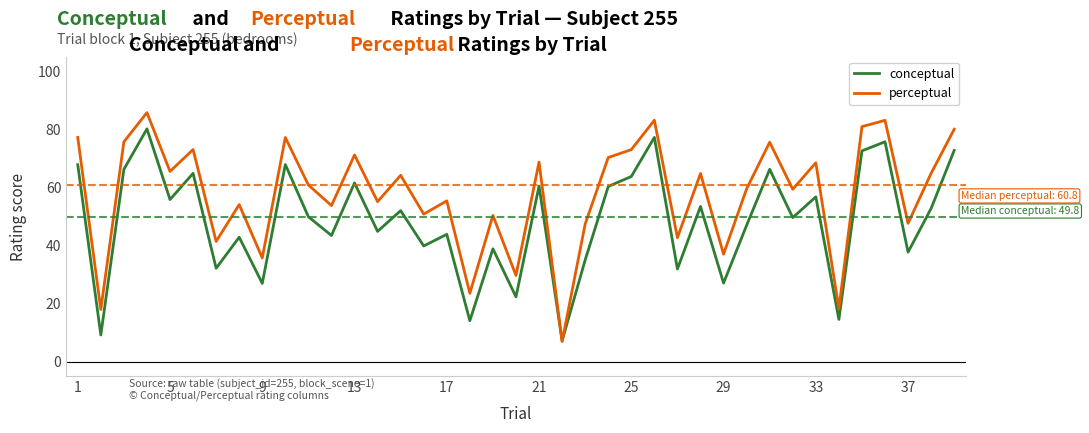

What is the difference between the maximum and second lowest values in the perceptual series?

67.8